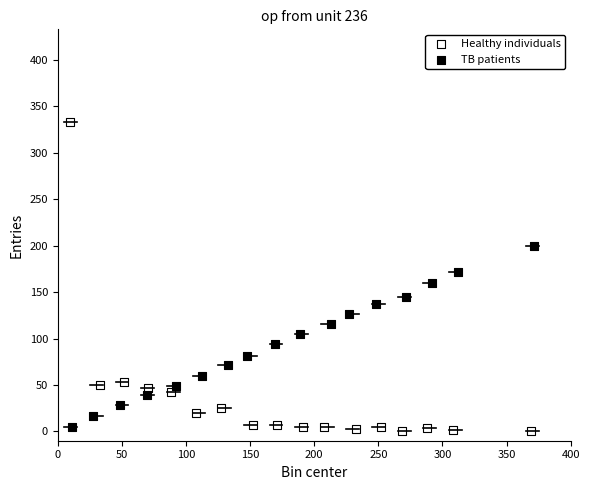

Which series reaches the maximum Y coordinate?

Healthy individuals